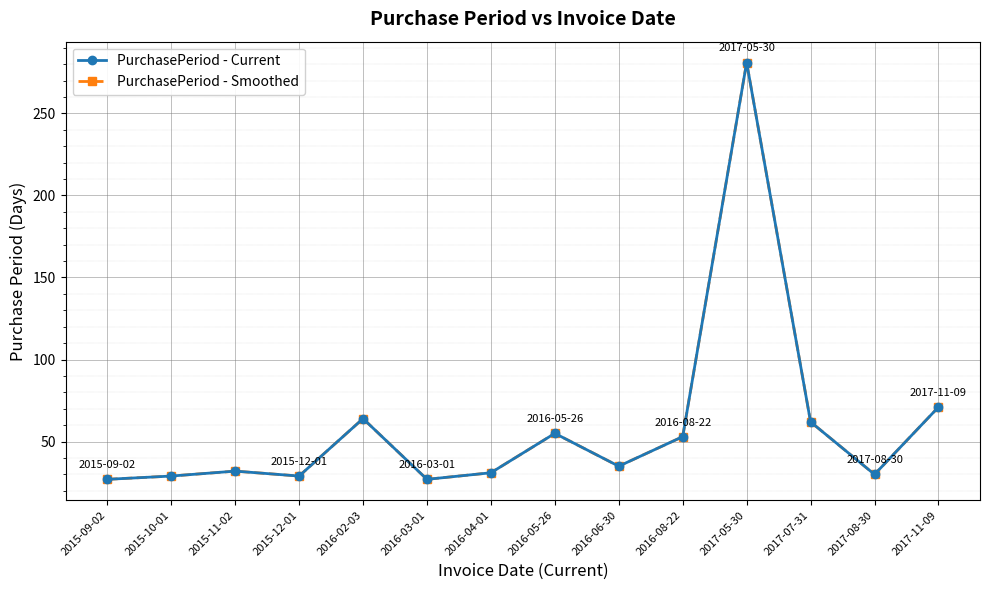

The PurchasePeriod - Current series shows 55 at 2016-05-26. True or false?

True